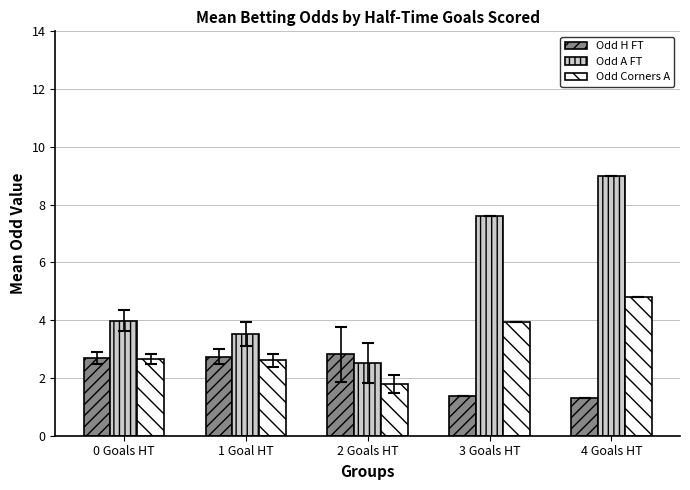

What is the label of the 3rd bar from the right?

2 Goals HT